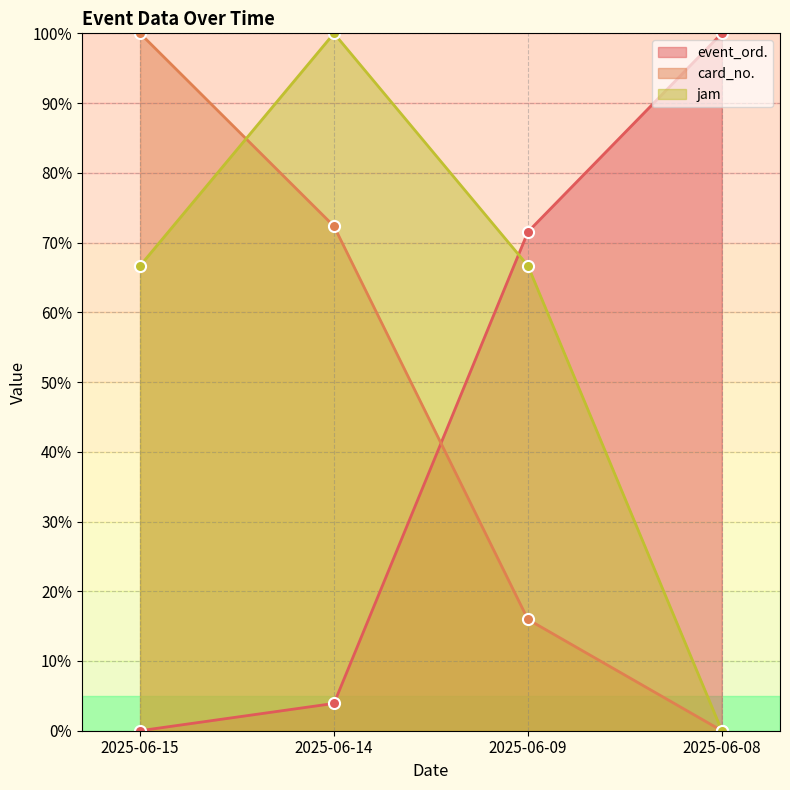

After their last crossing, which series has the higher values: card_no. or jam?

jam